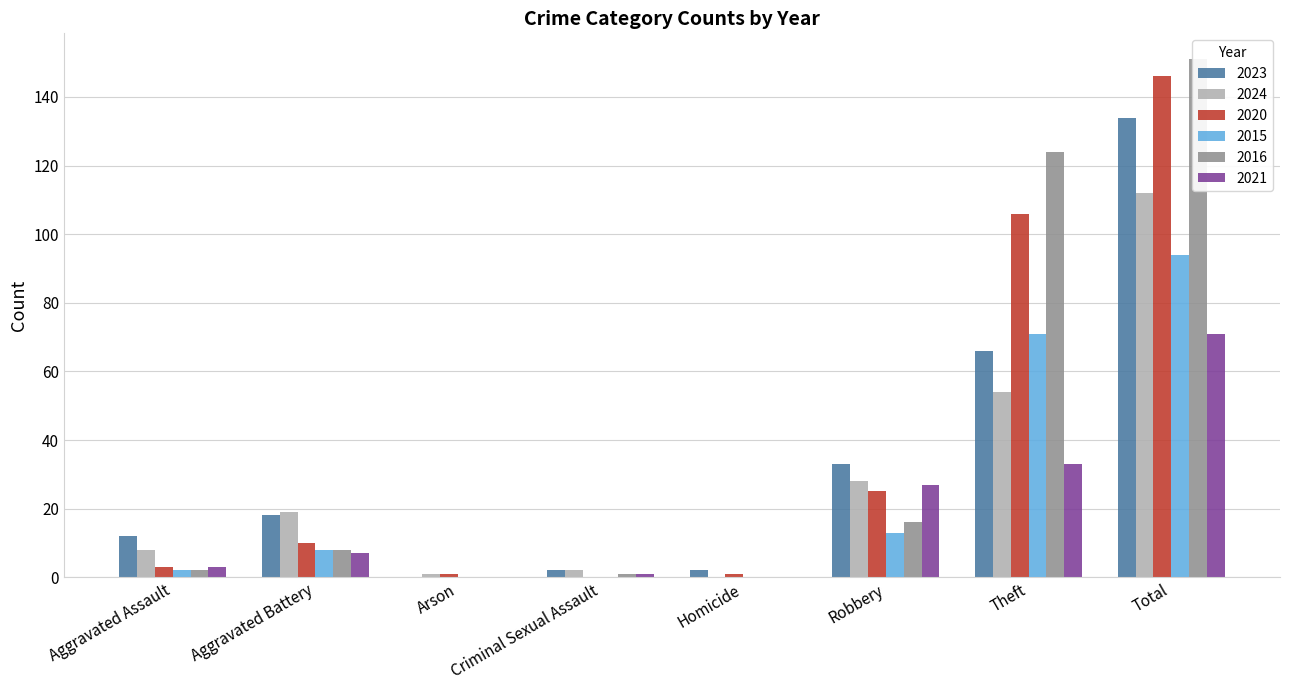

Is the value of 2016 at Arson greater than the value of 2021 at Homicide?

No